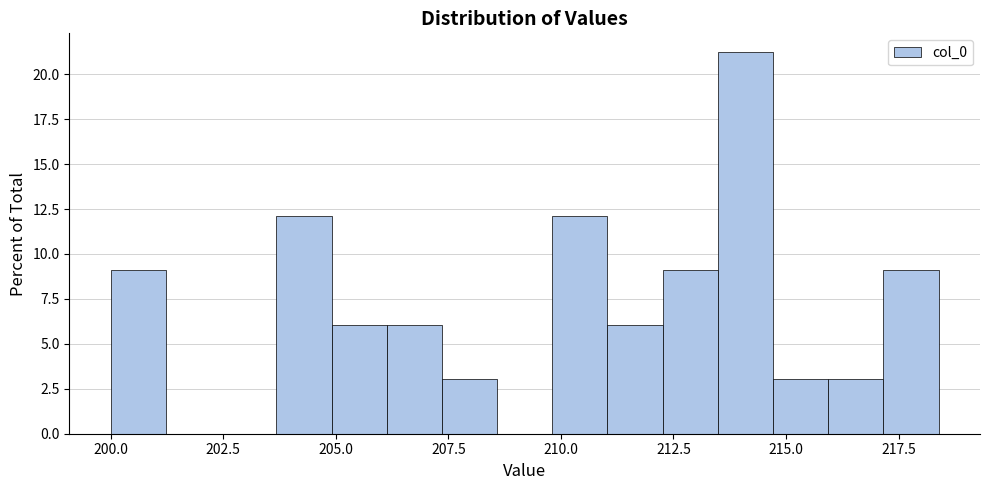

Read against the x-axis, roughly where is the centre of the tallest bar?

214.0